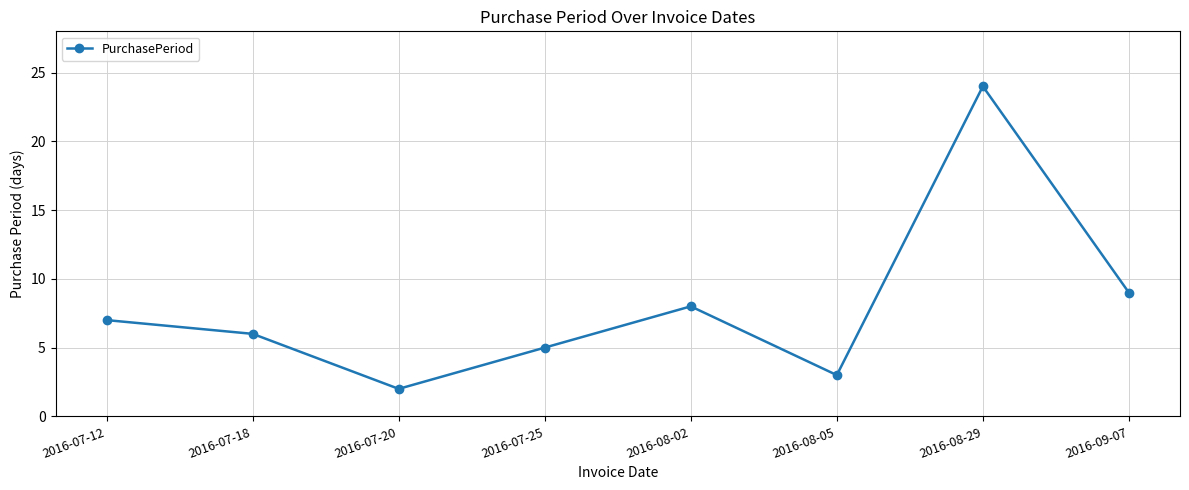

What is the greatest value displayed?

24